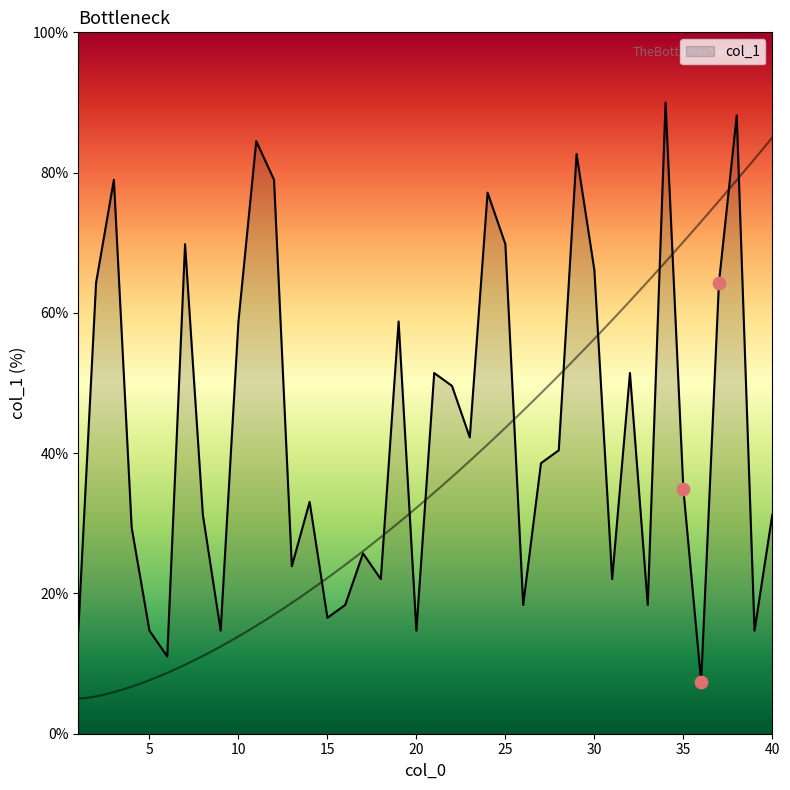

Between 20 and 16, which is larger?

16